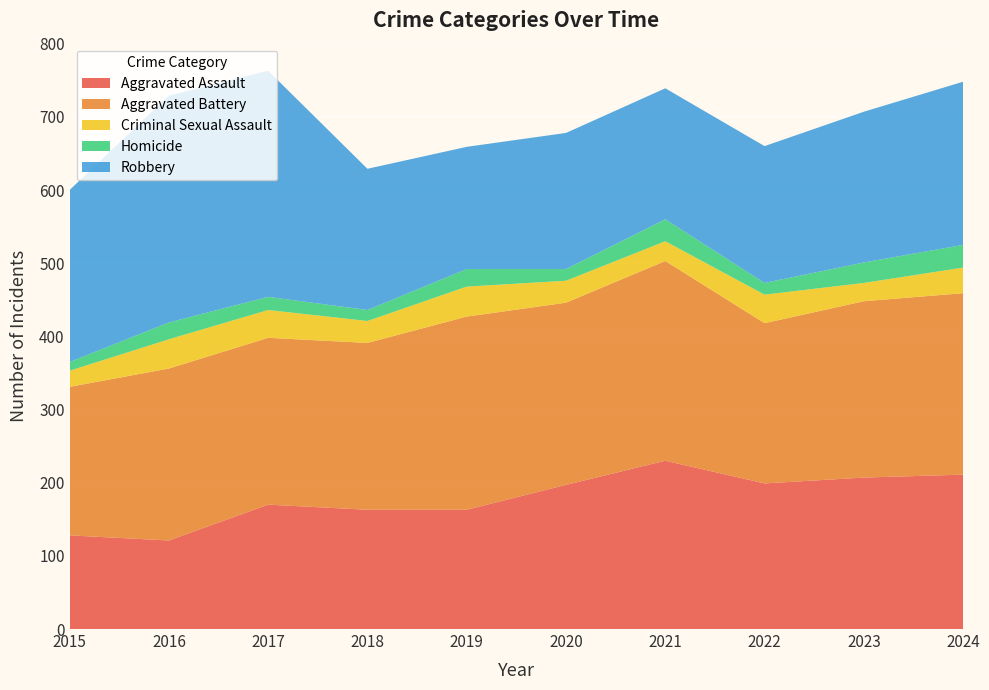

Reading left to right, list all the values displayed in this chart.

Aggravated Assault: 128	121	170	163	163	197	230	199	207	211
Aggravated Battery: 203	235	228	228	264	249	273	219	241	248
Criminal Sexual Assault: 22	40	38	30	41	30	27	39	25	35
Homicide: 12	23	18	15	24	16	30	16	28	31
Robbery: 235	310	309	193	167	186	179	187	206	223